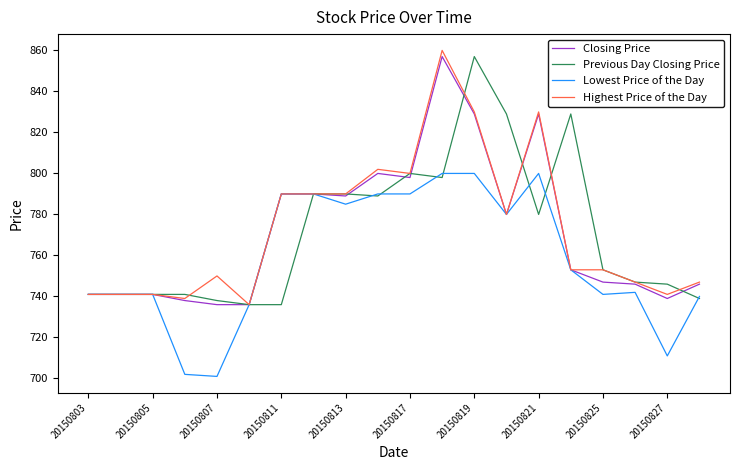

What is the greatest value displayed?

860